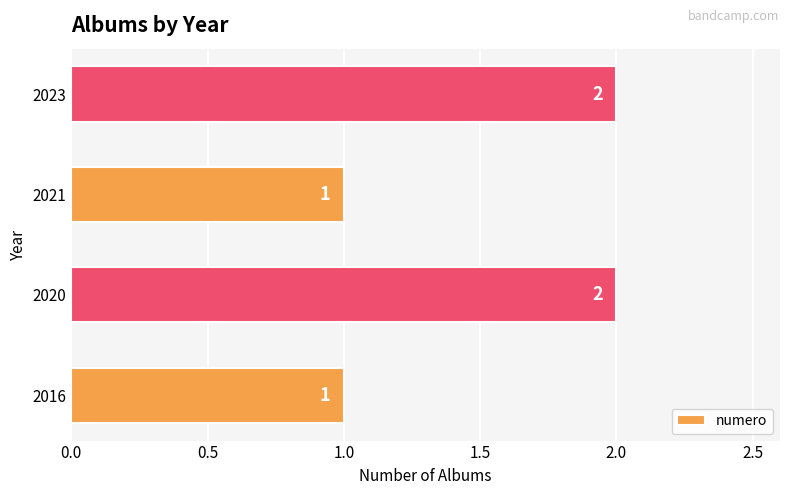

How many data points does each series have?

4